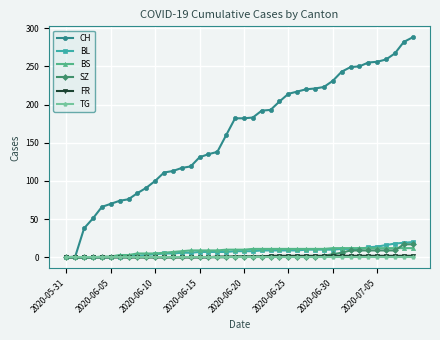

Which series has the largest range (max minus min)?

CH